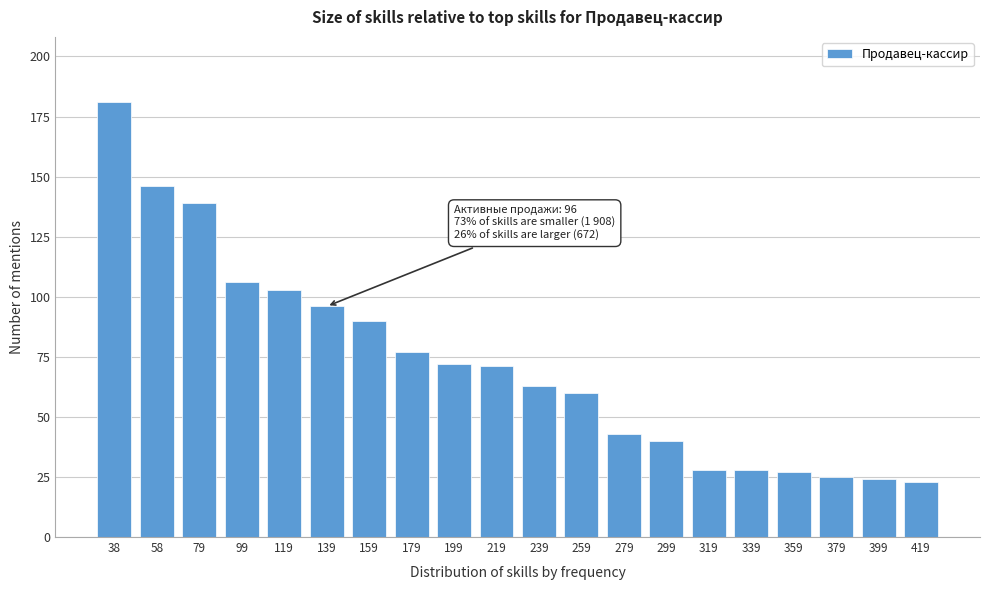

Reading right to left, transcribe all the data shown in this chart.

419=23	399=24	379=25	359=27	339=28	319=28	299=40	279=43	259=60	239=63	219=71	199=72	179=77	159=90	139=96	119=103	99=106	79=139	58=146	38=181